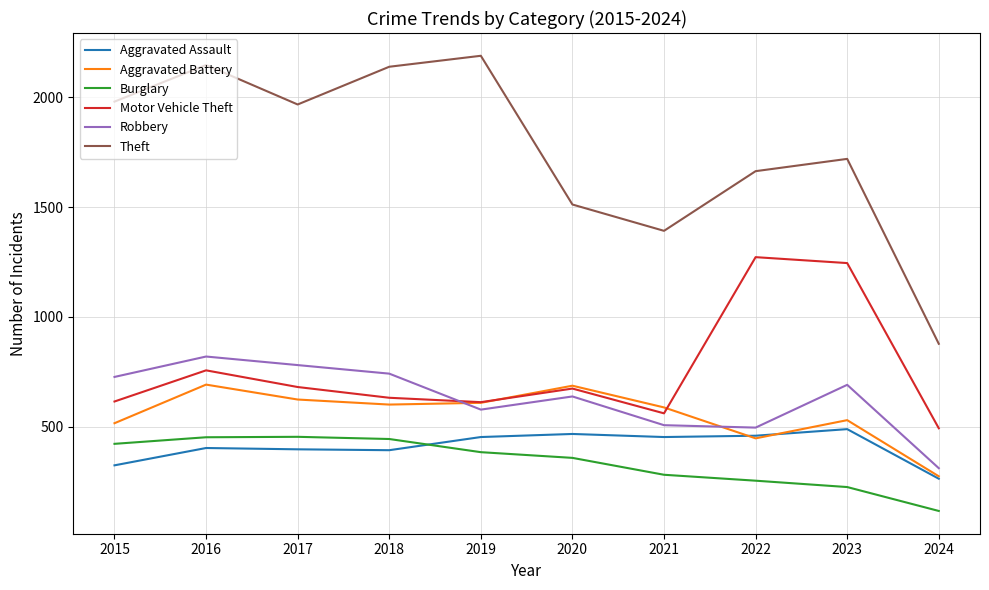

Is this an area chart (filled region under the line)?

No